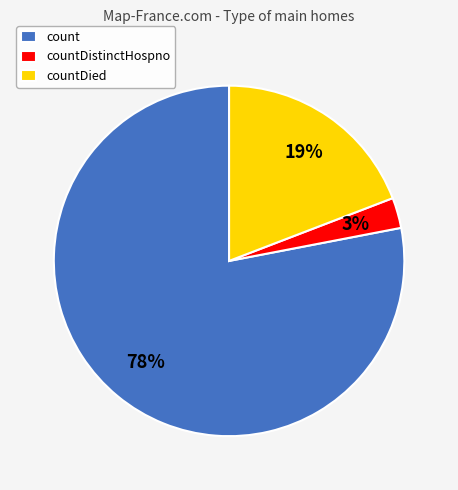

Which slice represents more than half of the pie?

count